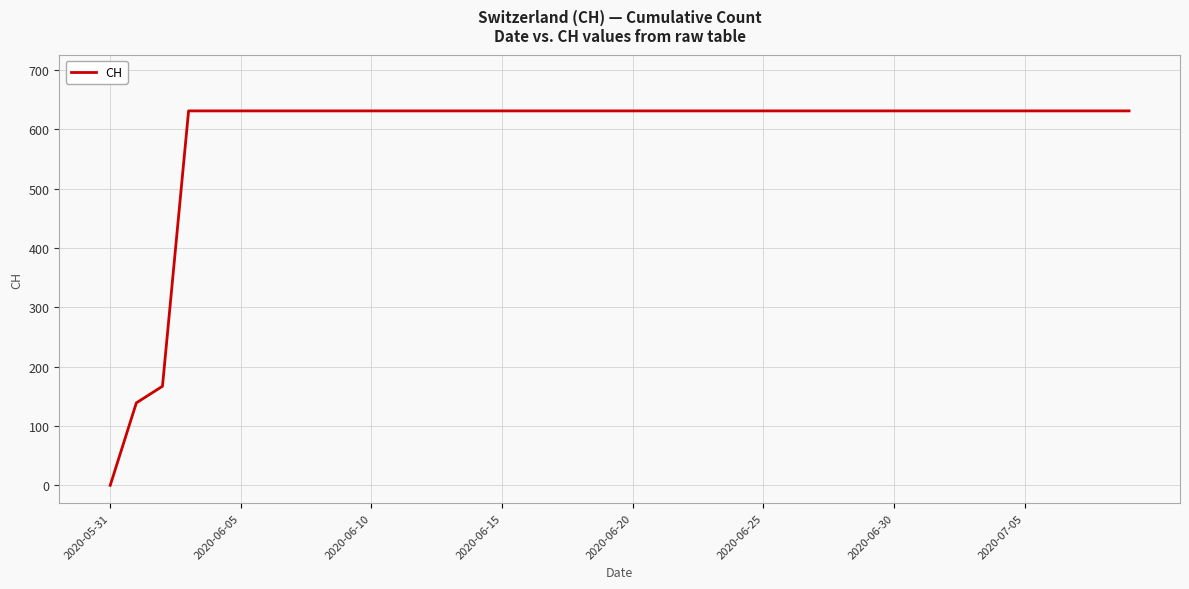

What is the difference between the maximum and minimum values?

631